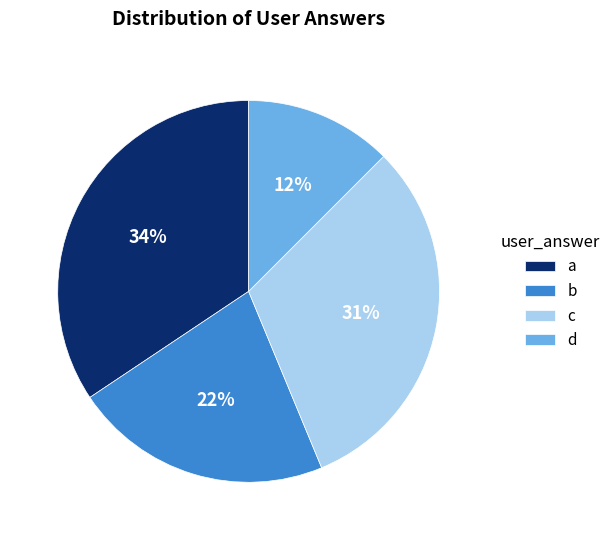

Does d represent more than half of the total?

No